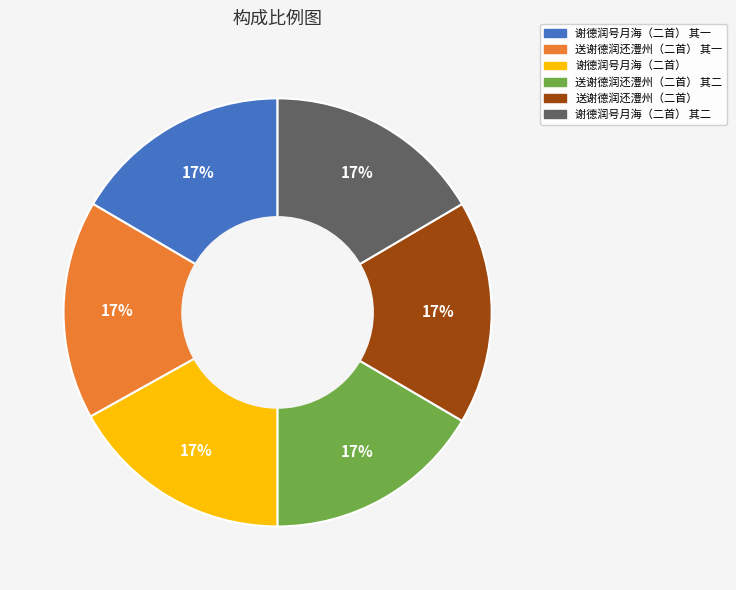

Is there any slice that represents more than half of the pie?

No